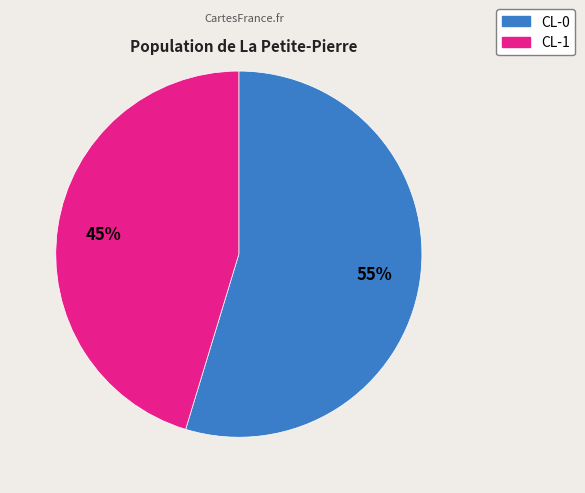

The CL-0 slice represents 55% of the pie. True or false?

True